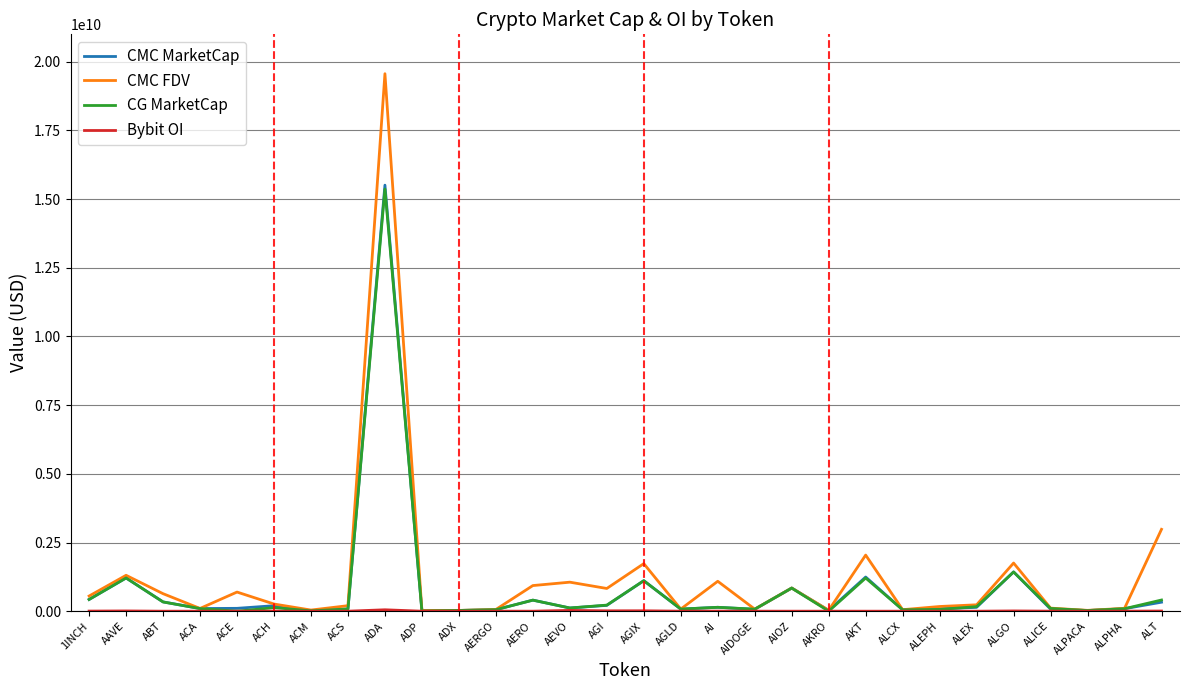

Is the value of CMC MarketCap at ADA greater than the value of CMC FDV at ACS?

Yes